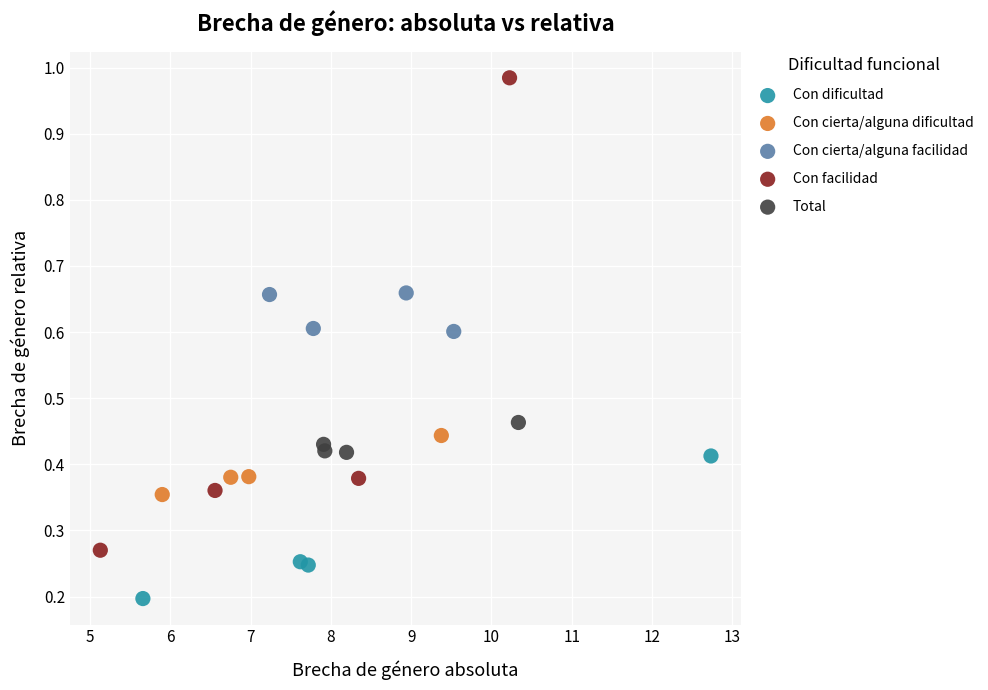

Which series contains the highest Y value?

Con facilidad